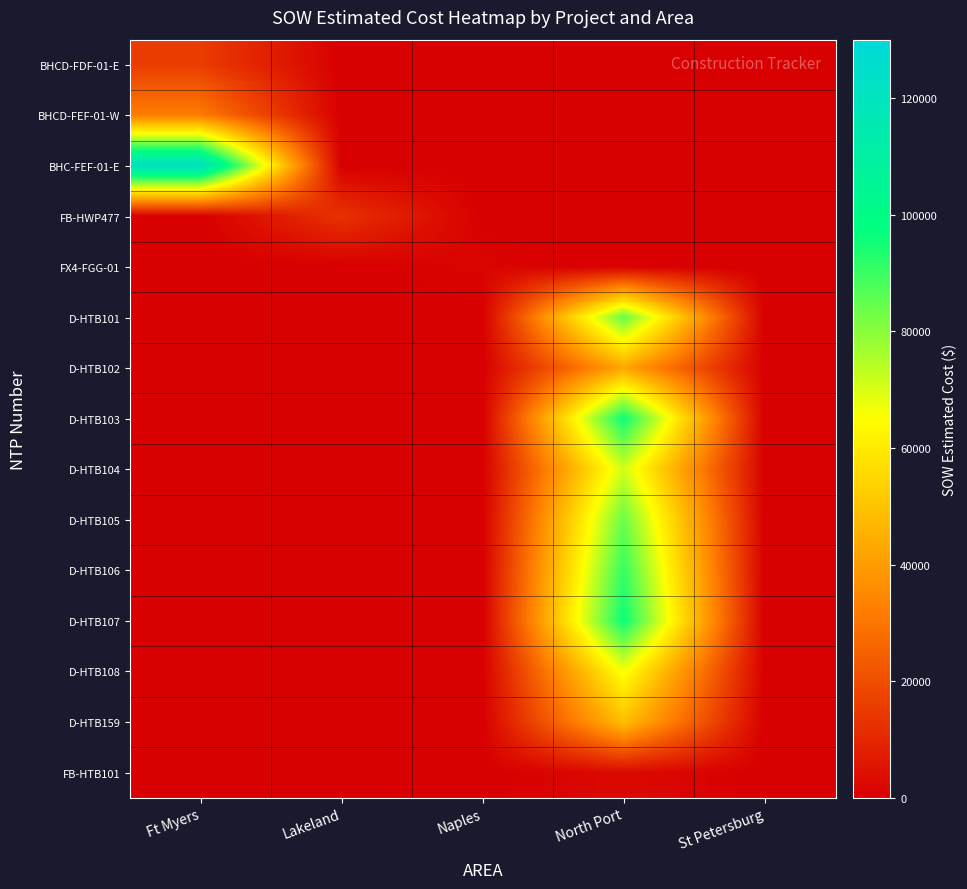

What is the greatest value displayed?

122715.9